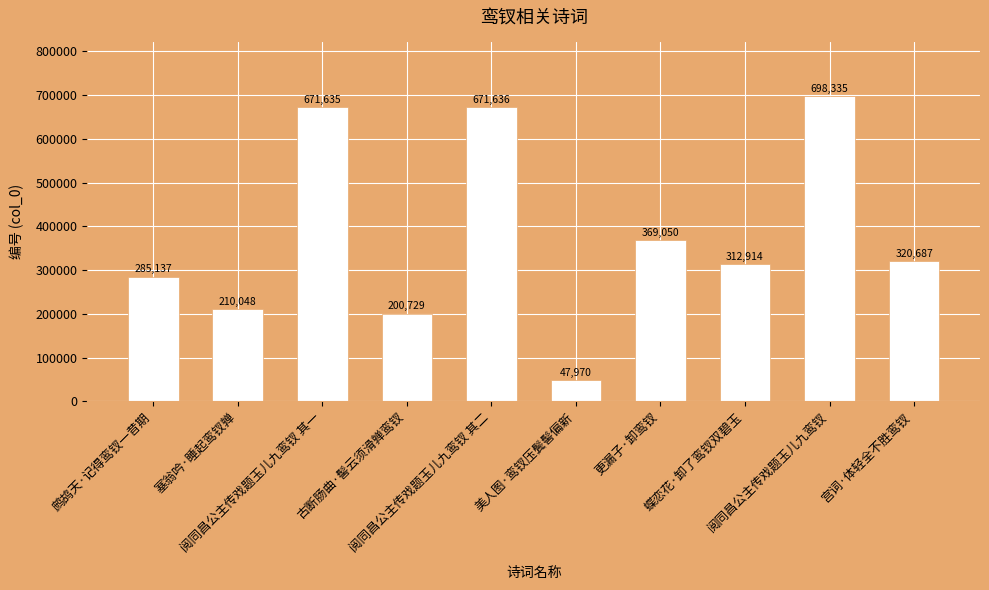

What is the change in value from 塞翁吟·睡起鸾钗亸 to 阅同昌公主传戏题玉儿九鸾钗 其一?

+461587